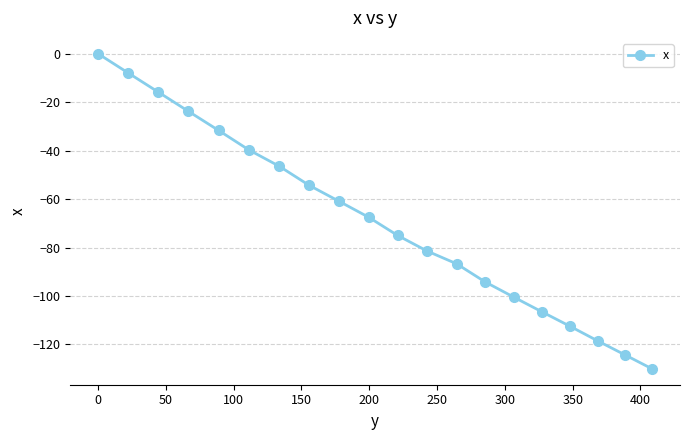

What is the minimum value shown in the chart?

-130.1